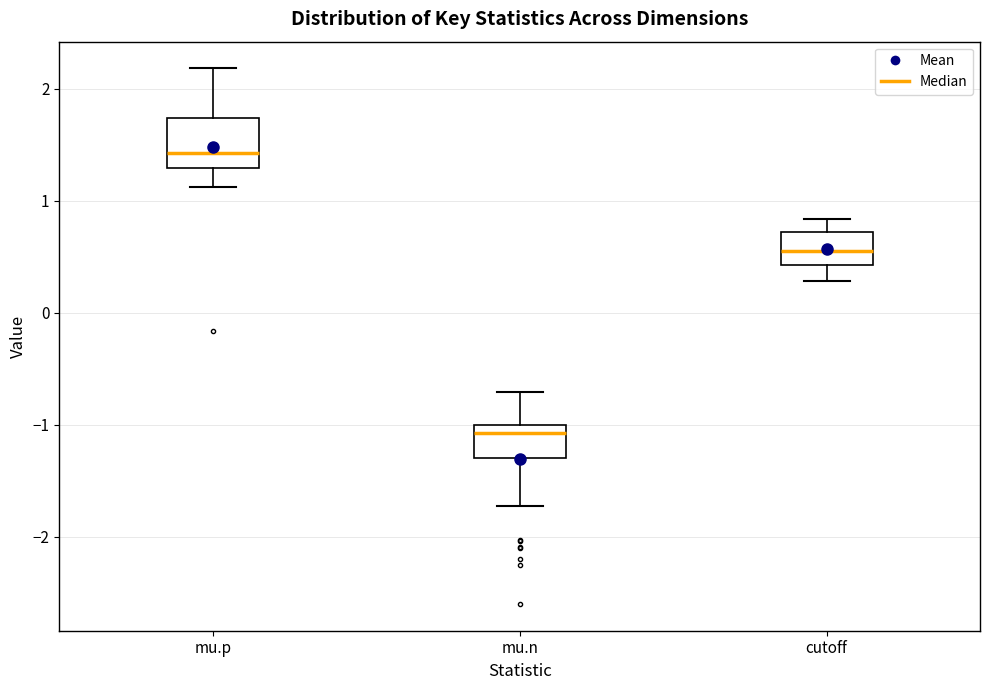

Comparing the boxes themselves (not the whiskers), which one is the tallest?

mu.p